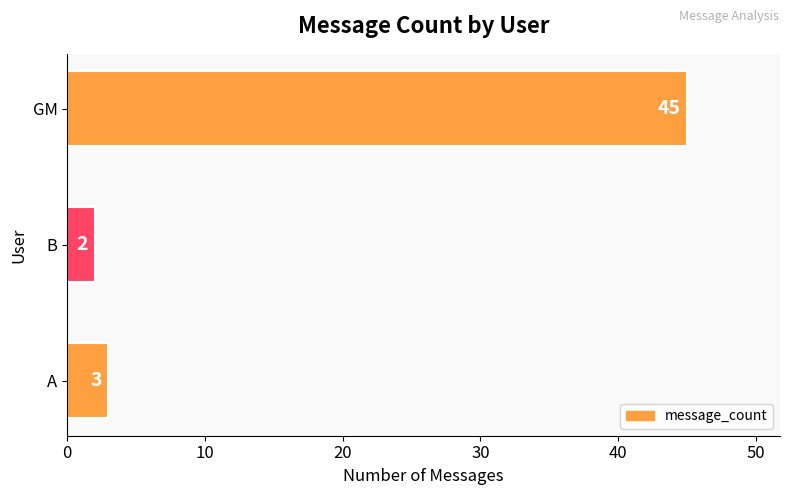

True or false: the data shows 2 at B.

True